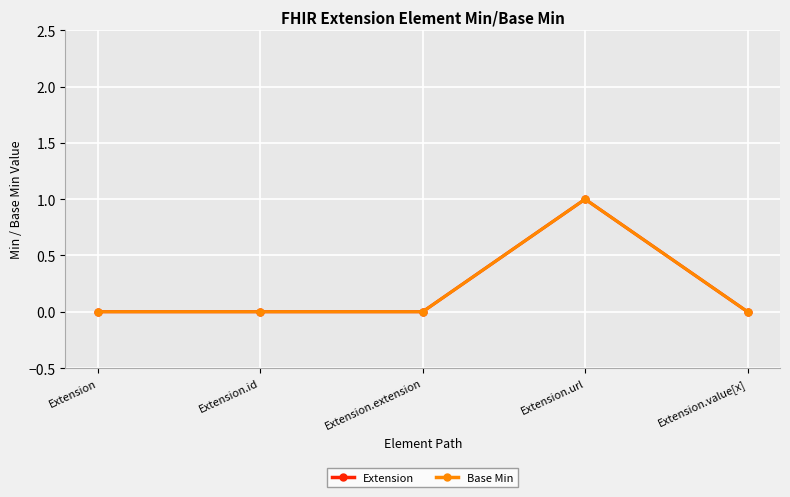

Is this an area chart (filled region under the line)?

No